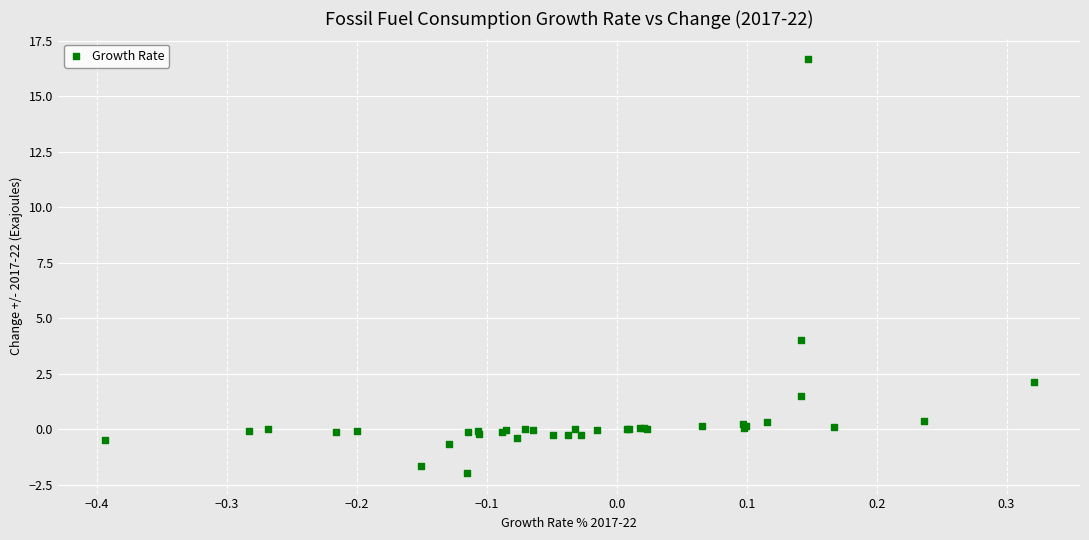

What Y value in the scatter plot is closest to 7?

4.0